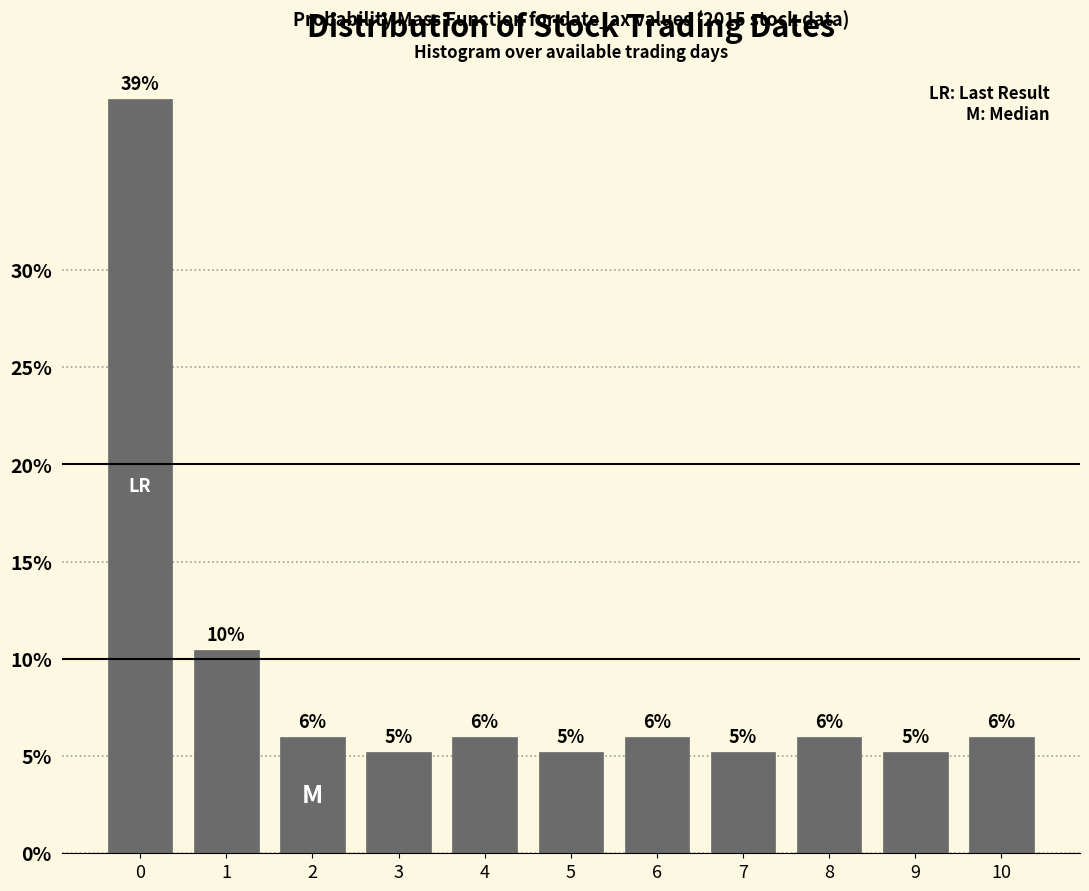

Which has a higher value, 8 or 3?

8